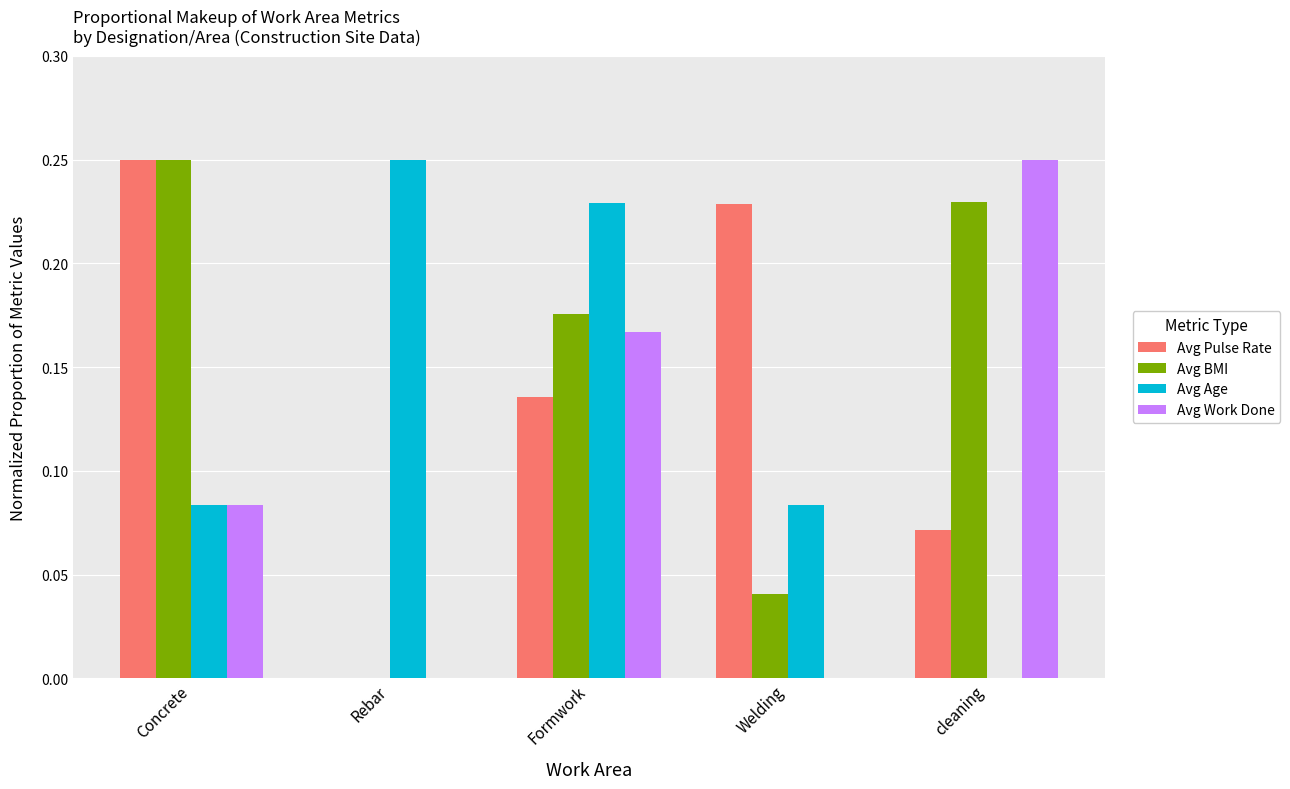

The Avg Work Done series shows 0.2 at Rebar. True or false?

False